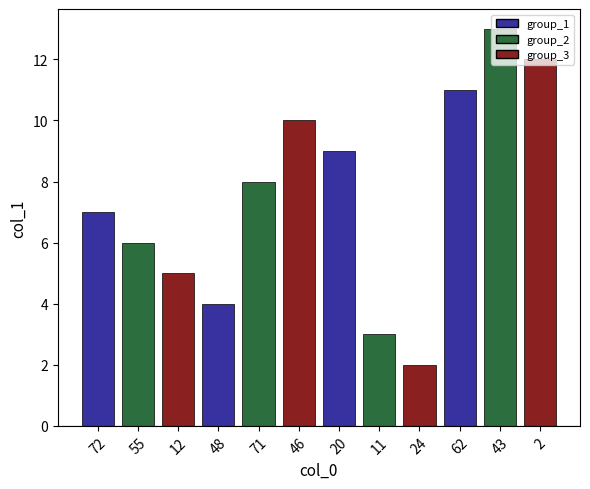

How many data points are less than 8?

6